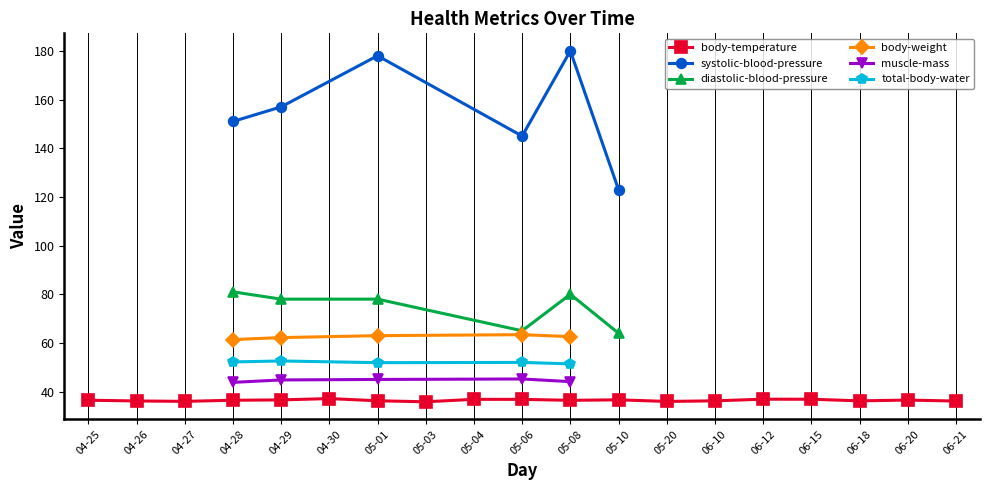

What is the minimum value for body-weight?

61.4